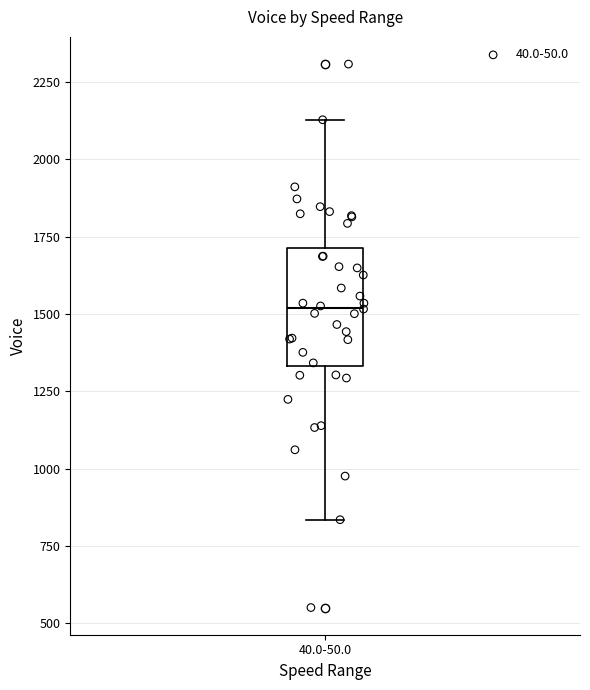

Read this box plot against the y-axis: the position of the median line, the range covered by the box, and the ends of both whiskers. The values are not printed on the chart, so give them approximately, as read against the axis.

median 1500, box 1350 to 1700, whiskers 850 to 2150